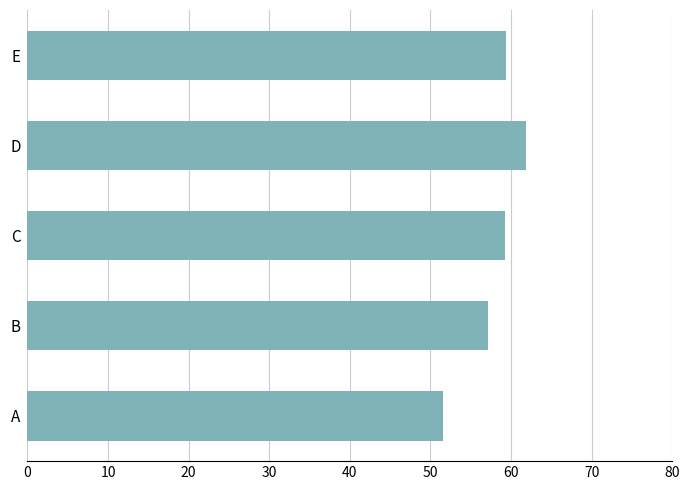

What is the change in value from B to E?

+2.3